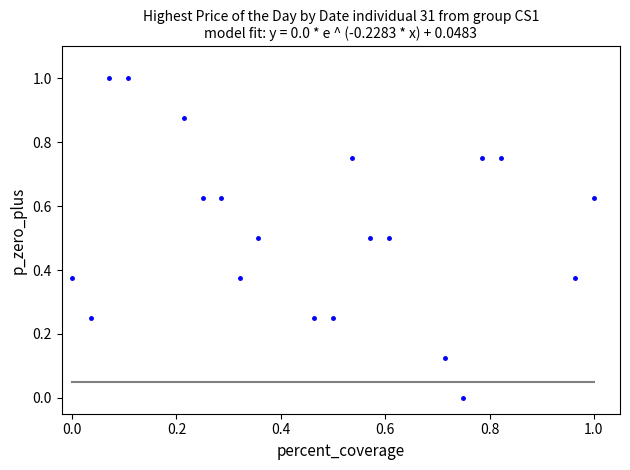

What is the range of Y values (max minus min)?

1.0